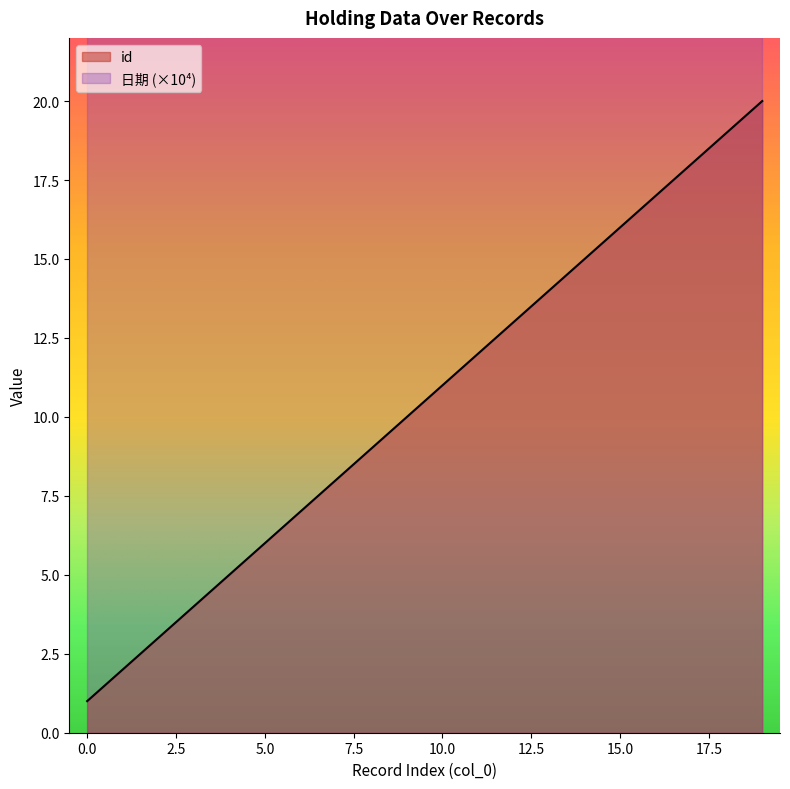

What is the value of the 14th point from the left?

14